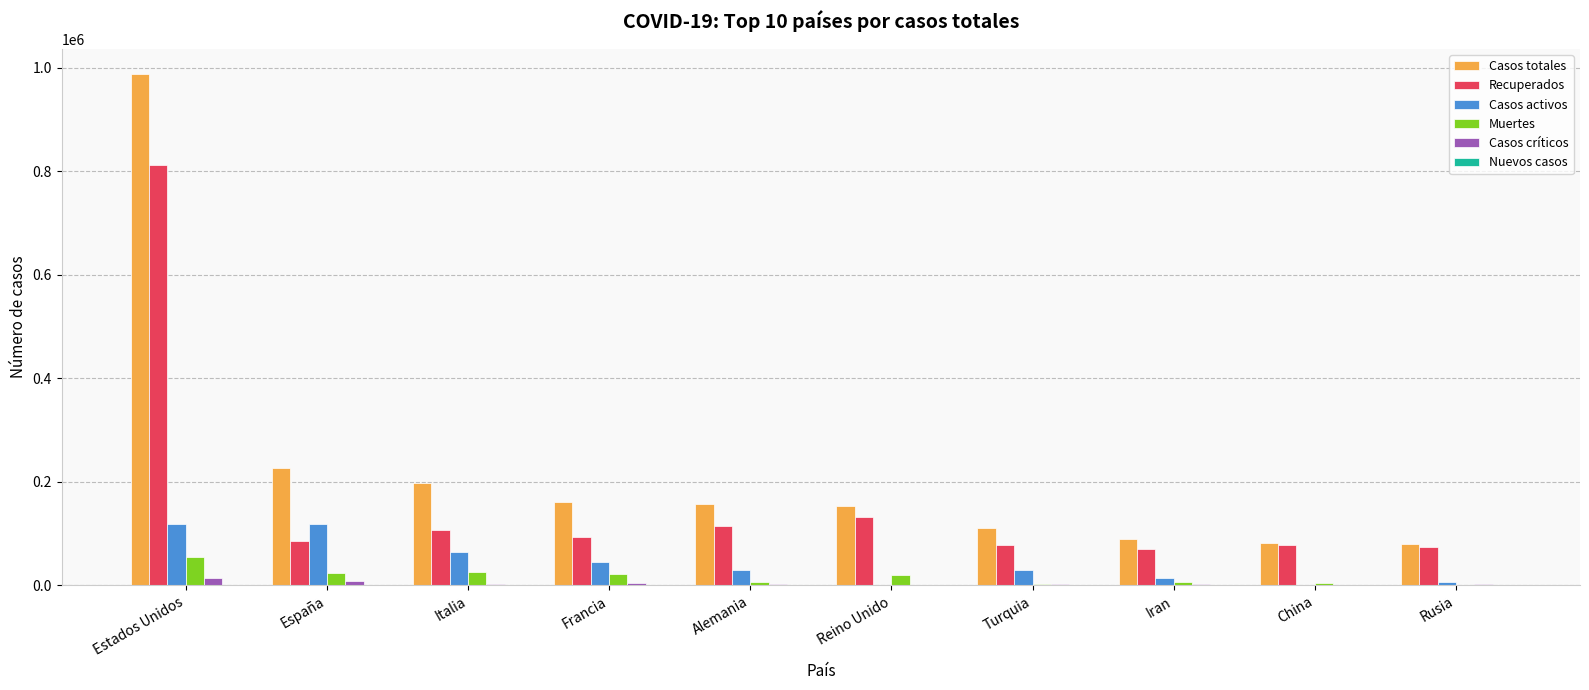

Which series has the largest total across all categories?

Casos totales